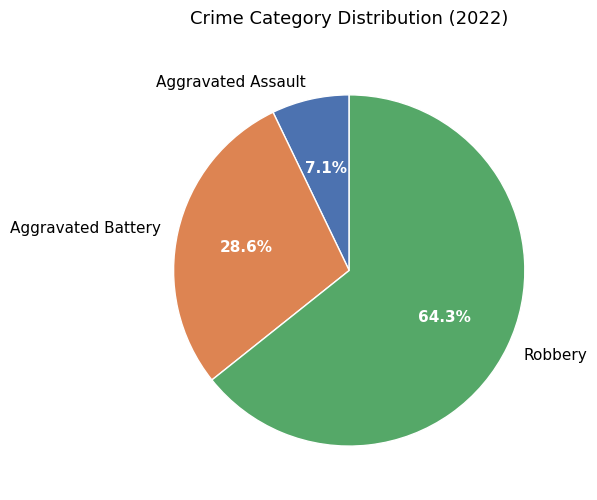

Which slice is the largest?

Robbery